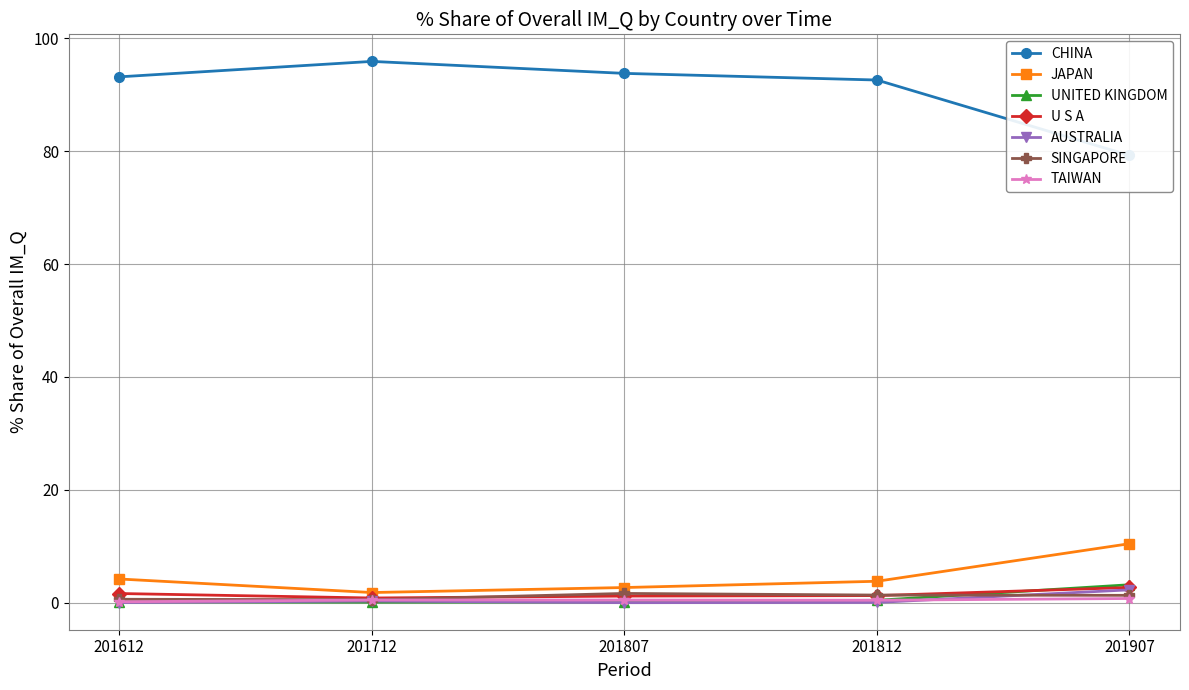

Where do 201612_% Share and 201812_% Share first cross each other?

JAPAN and UNITED KINGDOM